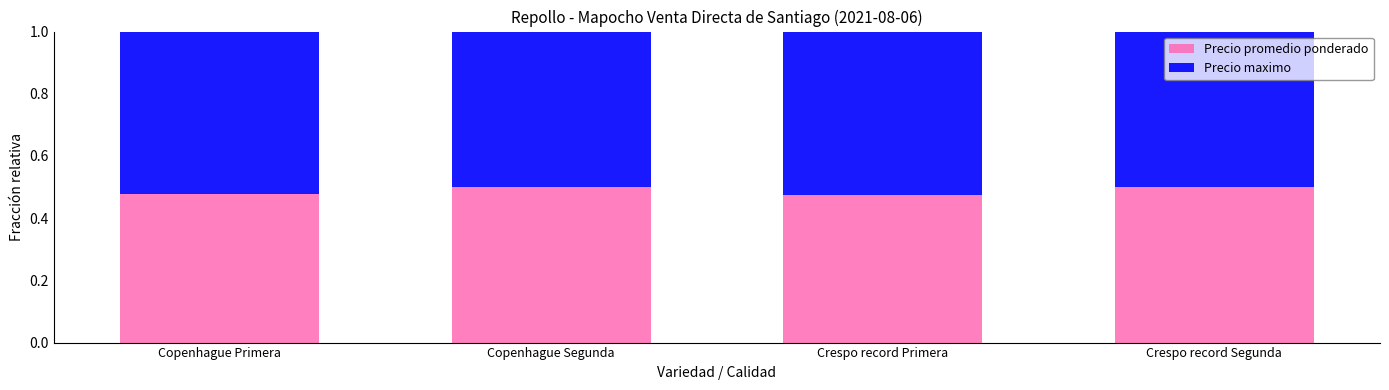

How many Precio promedio ponderado values are between 0 and 1?

4